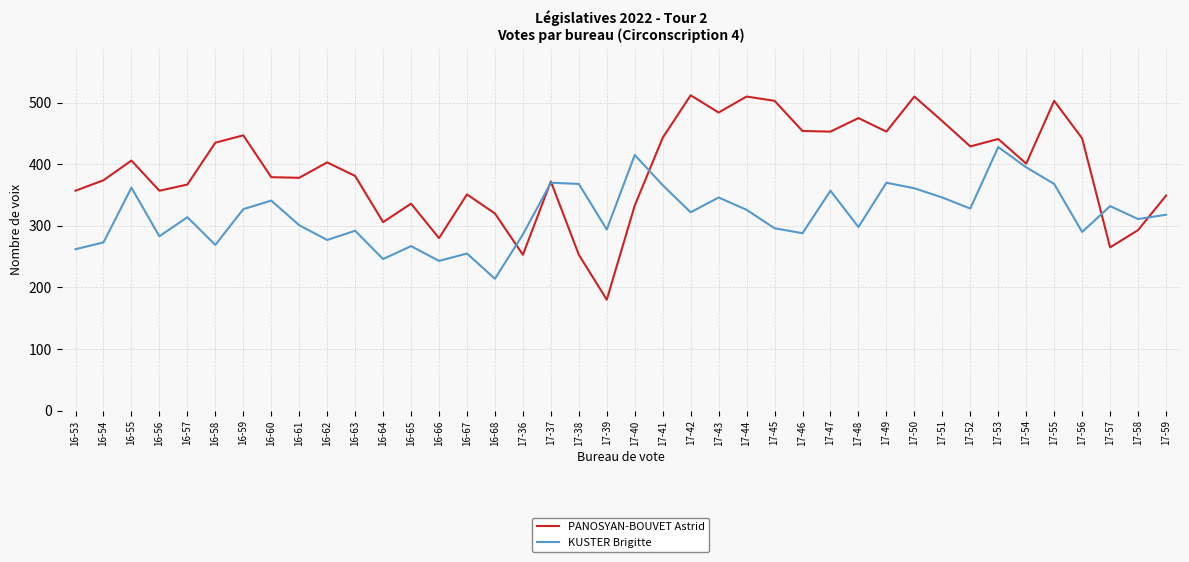

True or false: PANOSYAN-BOUVET Astrid has a value of 512 at 17-42.

True